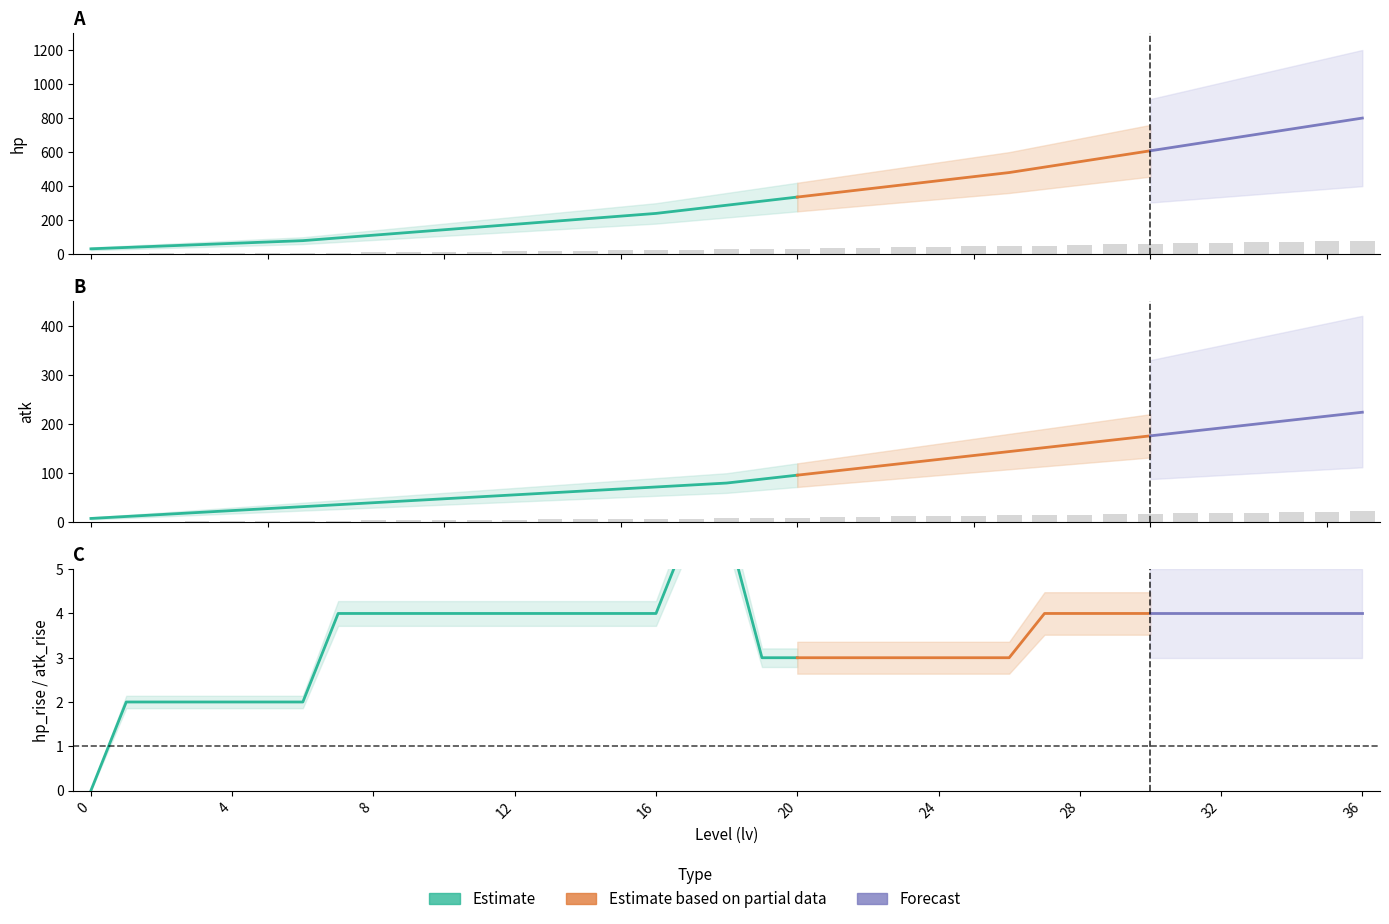

Is it true that atk equals 26.4 at 31?

False